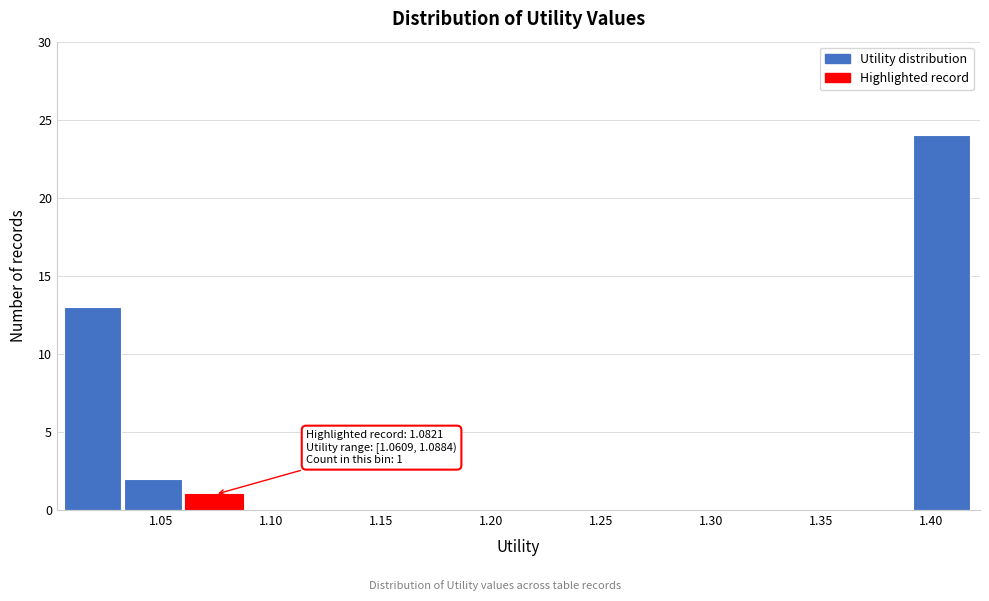

Which range on the x-axis has the tallest bar?

1.390 to 1.420